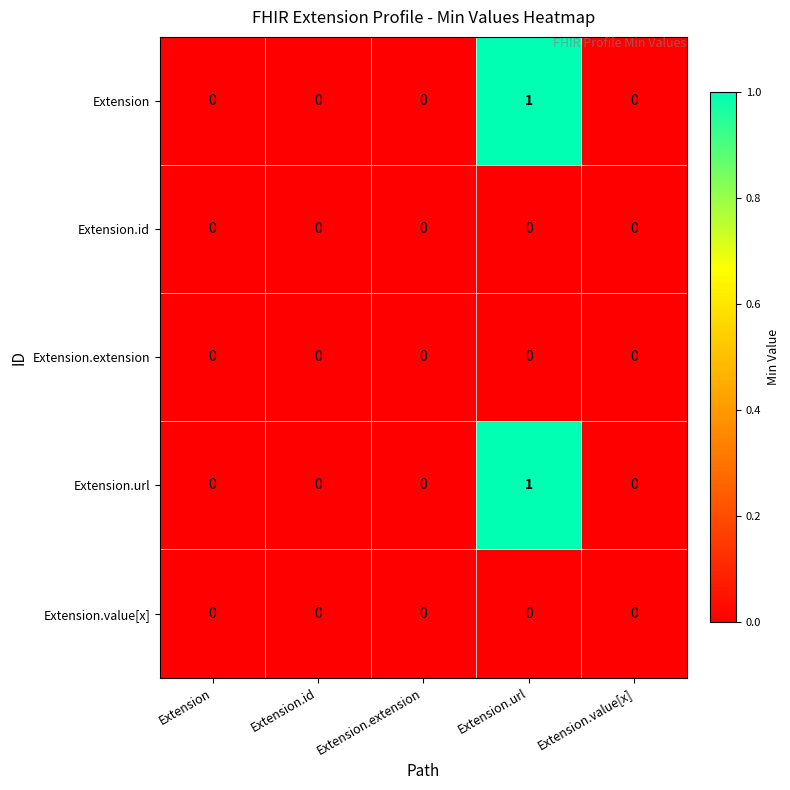

The Extension.extension series shows 0 at Extension. True or false?

True